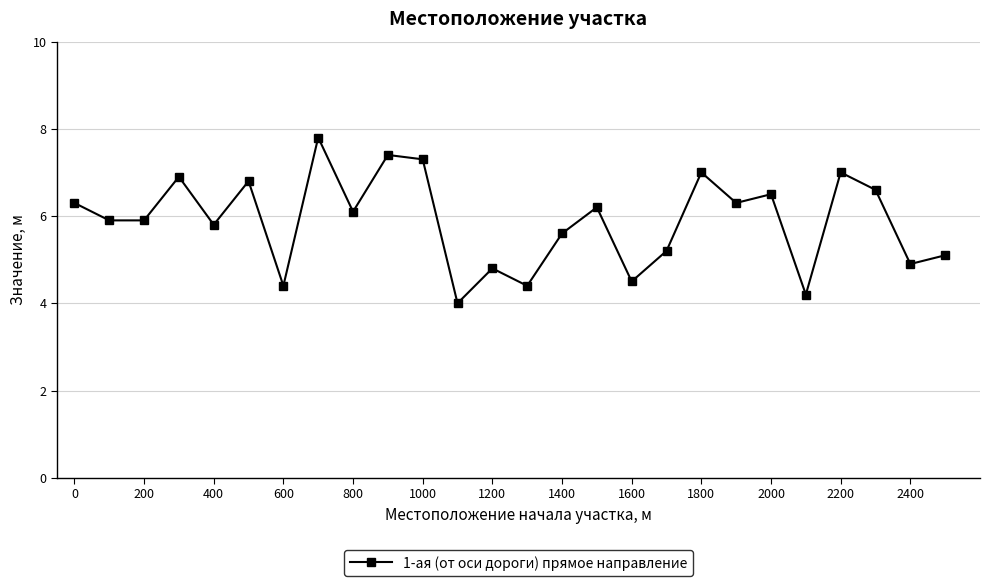

What is the value of the 14th point from the left?

4.4